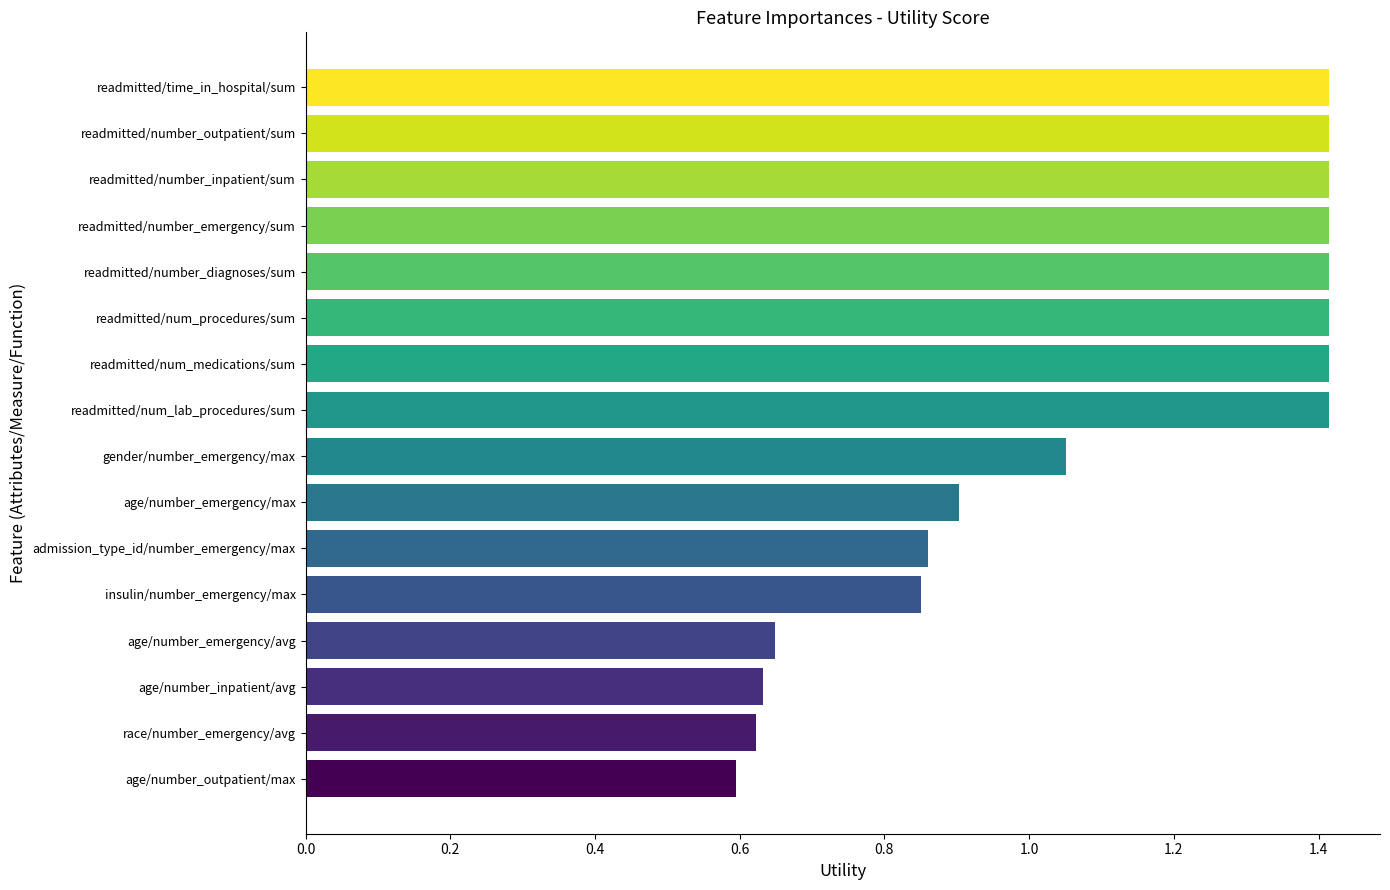

The chart shows a value of 1.4 at readmitted/num_lab_procedures/sum. True or false?

True